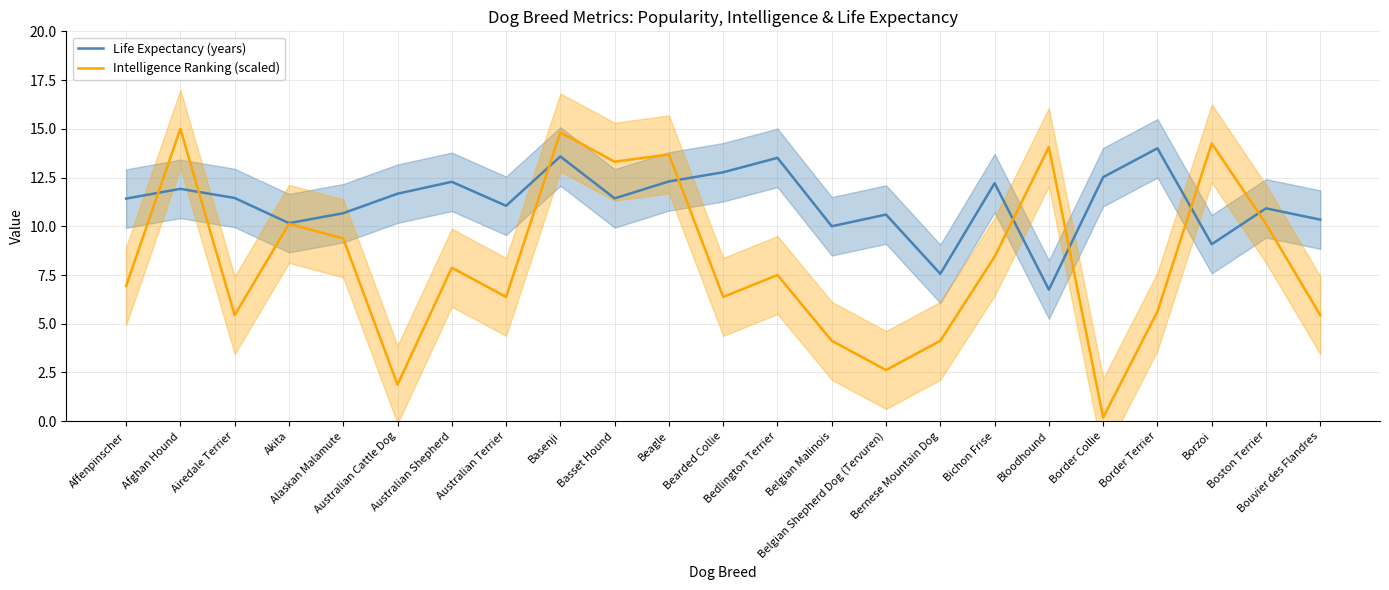

Which has a higher value, Australian Cattle Dog or Basenji?

Basenji